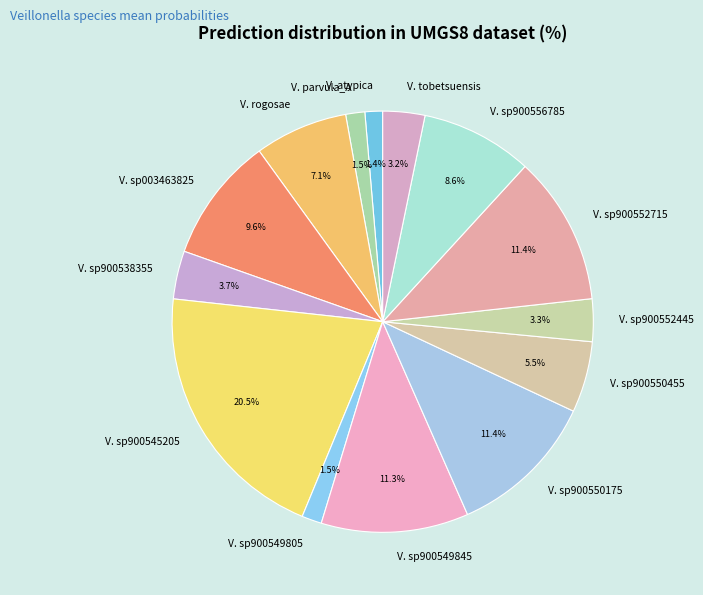

How much of the chart is everything except V. sp900545205?

79.5%